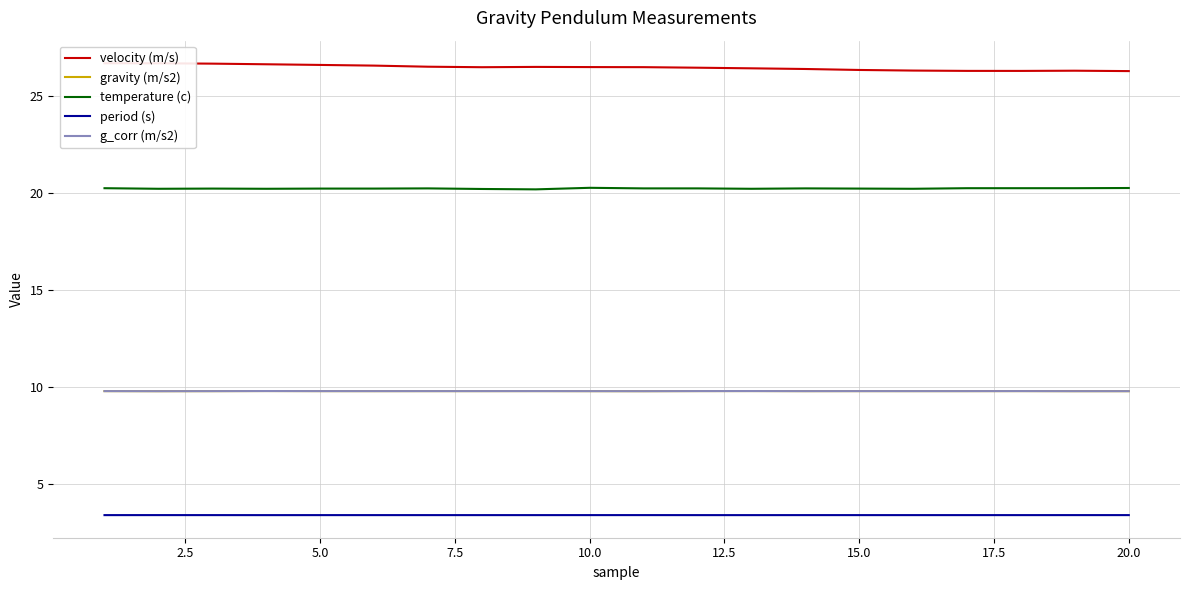

Reading left to right, what are all the values shown in this chart?

velocity (m/s): 26.7	26.7	26.7	26.6	26.6	26.6	26.5	26.5	26.5	26.5	26.5	26.4	26.4	26.4	26.3	26.3	26.3	26.3	26.3	26.3
gravity (m/s2): 9.8	9.8	9.8	9.8	9.8	9.8	9.8	9.8	9.8	9.8	9.8	9.8	9.8	9.8	9.8	9.8	9.8	9.8	9.8	9.8
temperature (c): 20.2	20.2	20.2	20.2	20.2	20.2	20.2	20.2	20.2	20.2	20.2	20.2	20.2	20.2	20.2	20.2	20.2	20.2	20.2	20.2
period (s): 3.4	3.4	3.4	3.4	3.4	3.4	3.4	3.4	3.4	3.4	3.4	3.4	3.4	3.4	3.4	3.4	3.4	3.4	3.4	3.4
g_corr (m/s2): 9.8	9.8	9.8	9.8	9.8	9.8	9.8	9.8	9.8	9.8	9.8	9.8	9.8	9.8	9.8	9.8	9.8	9.8	9.8	9.8